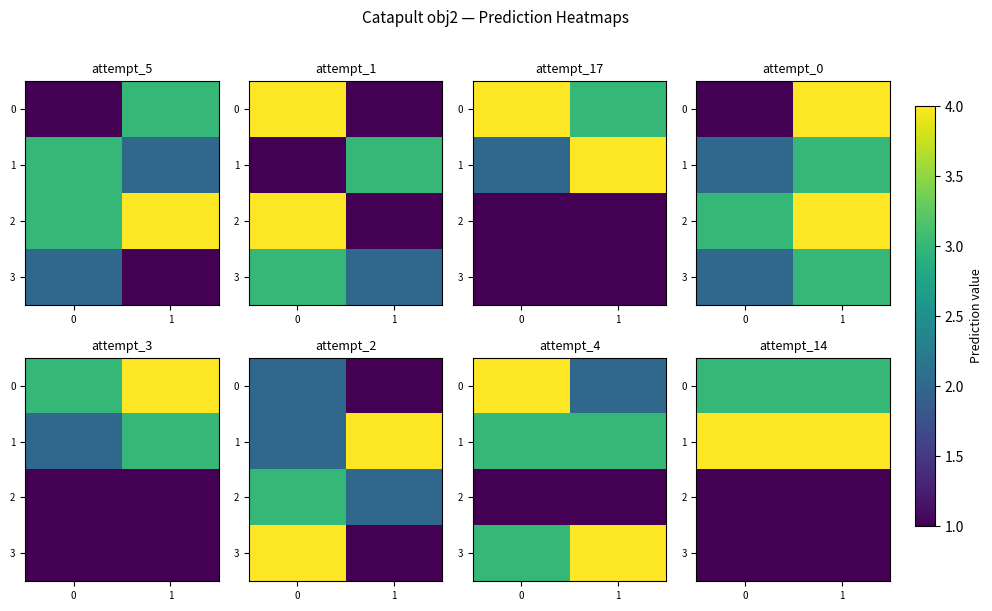

True or false: 1 has a value of 2 at 0.

False